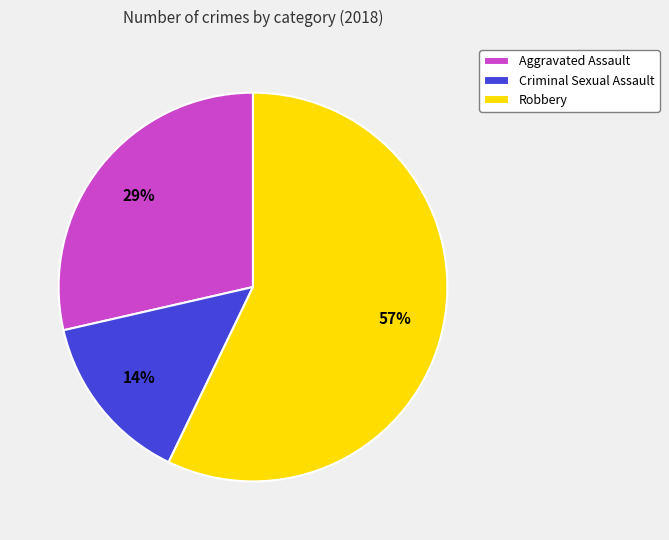

What percentage is the Robbery slice, to the nearest percent?

57%